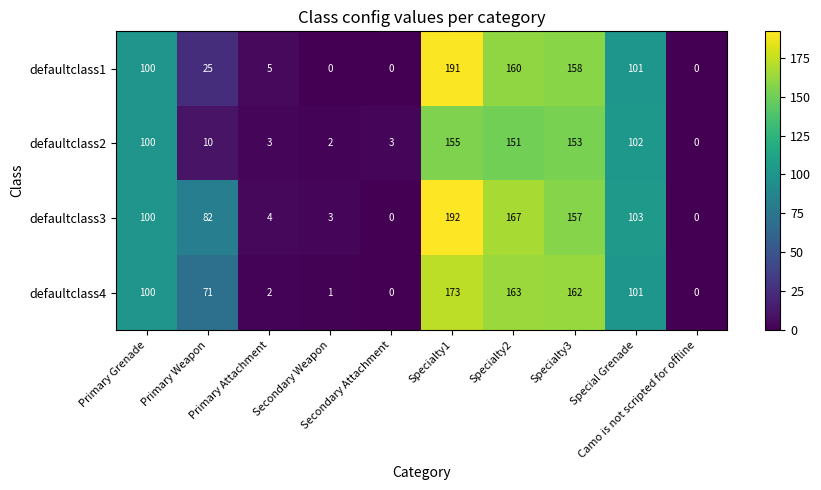

What is the maximum value for defaultclass3?

192